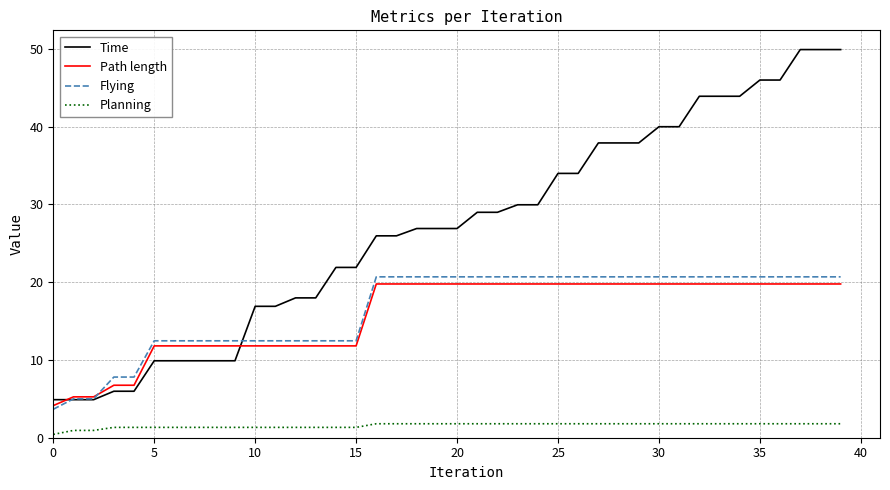

Which series has the largest total across all categories?

Time